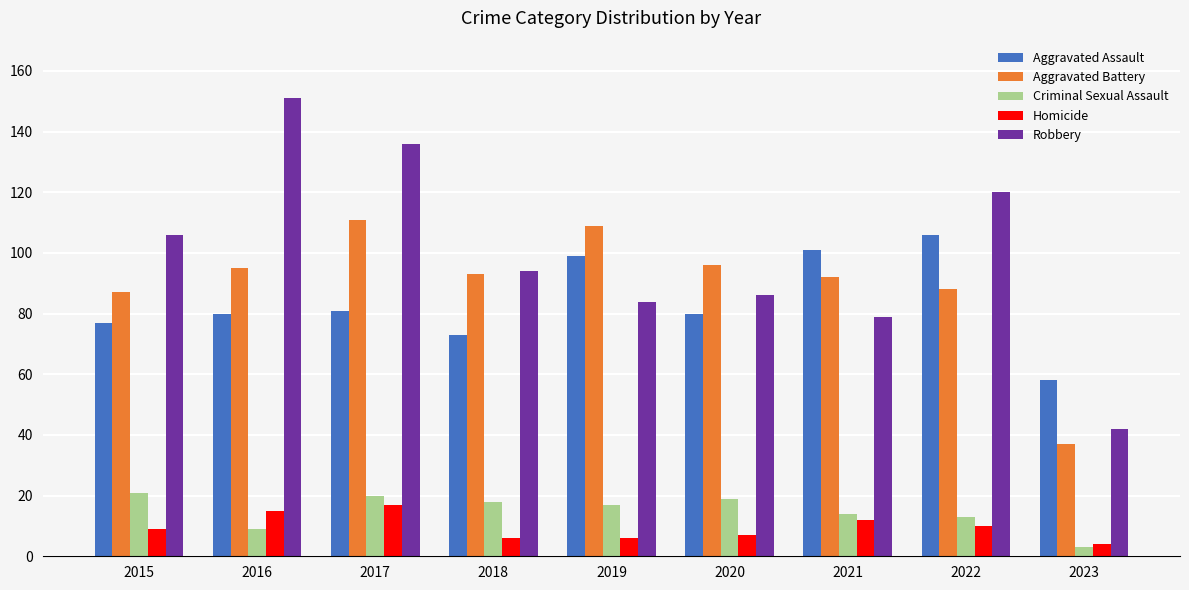

Which series changed the most between 2017 and 2020?

Robbery